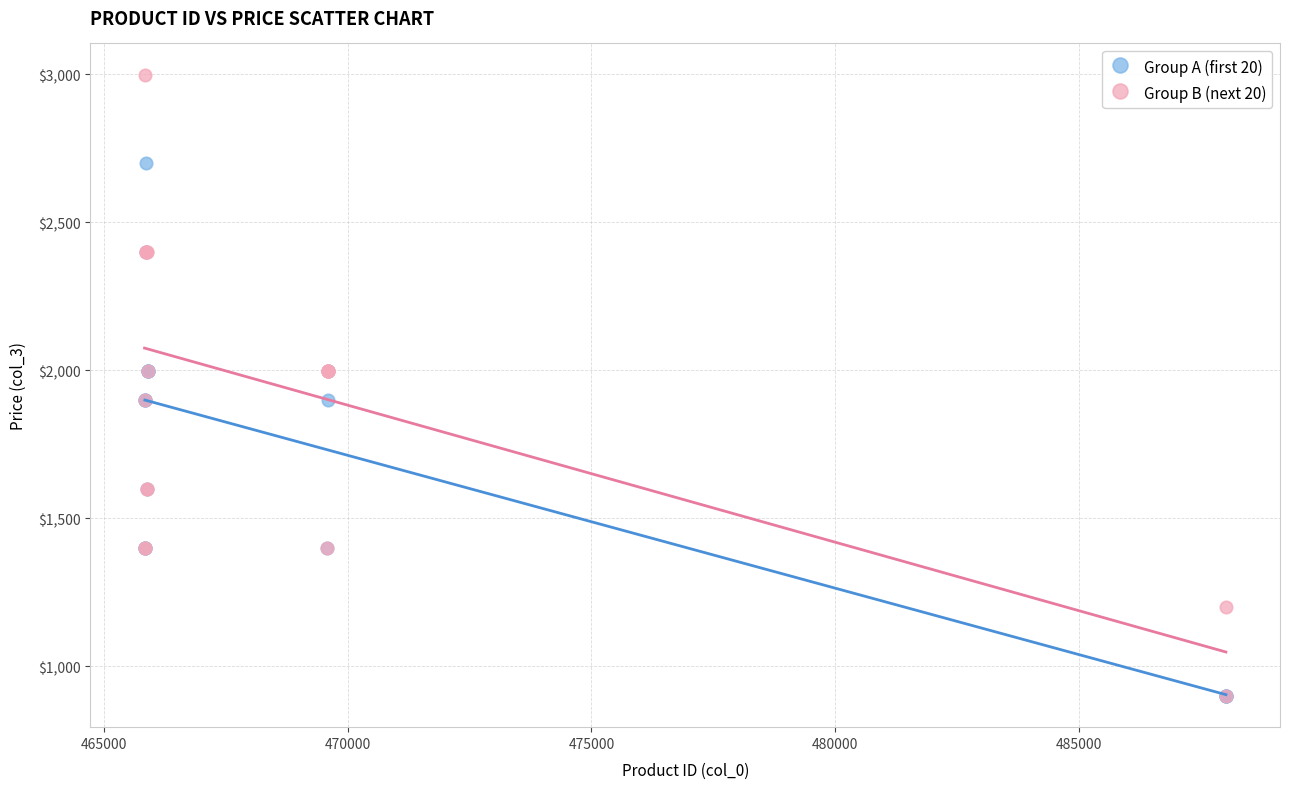

Which series has the largest Y range (max minus min)?

Group B (next 20)